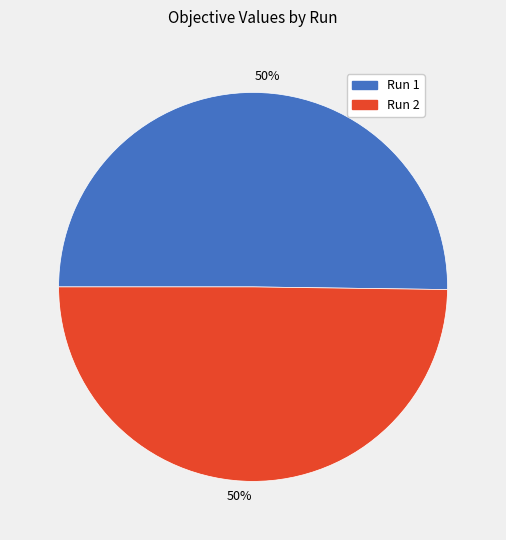

Is it true that Run 1 is 50% of the pie?

True